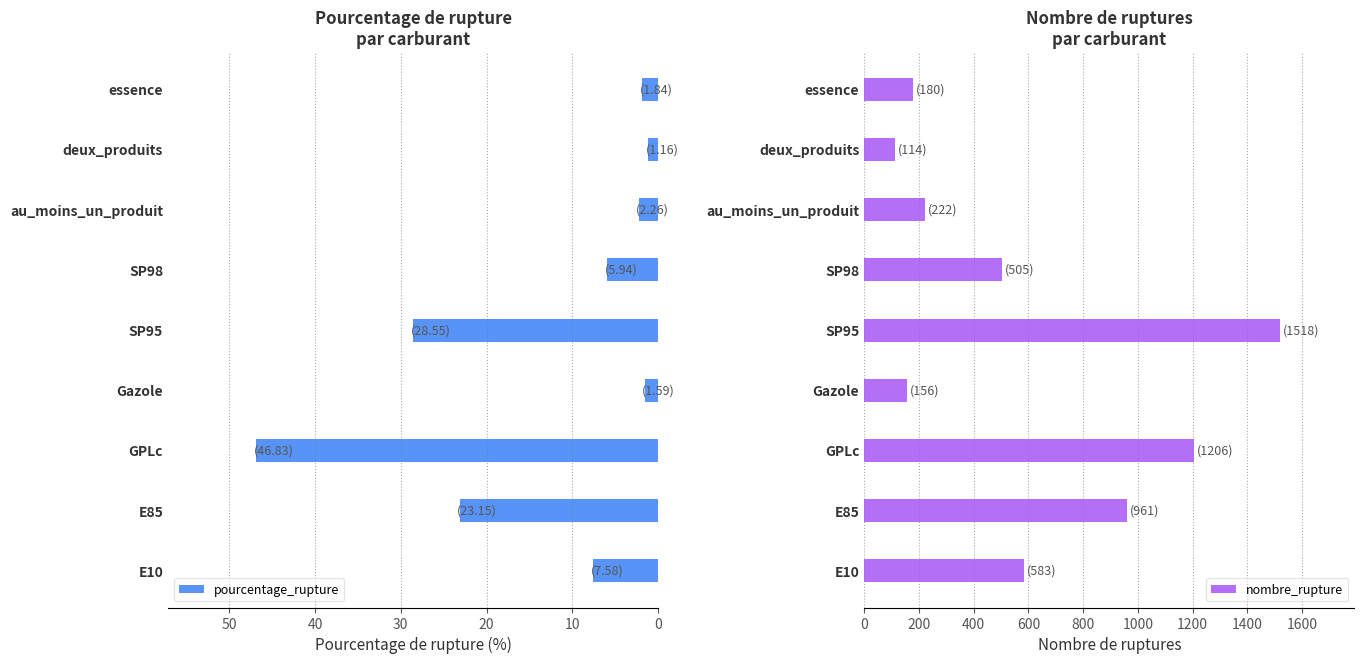

How many bars are there in each group?

2